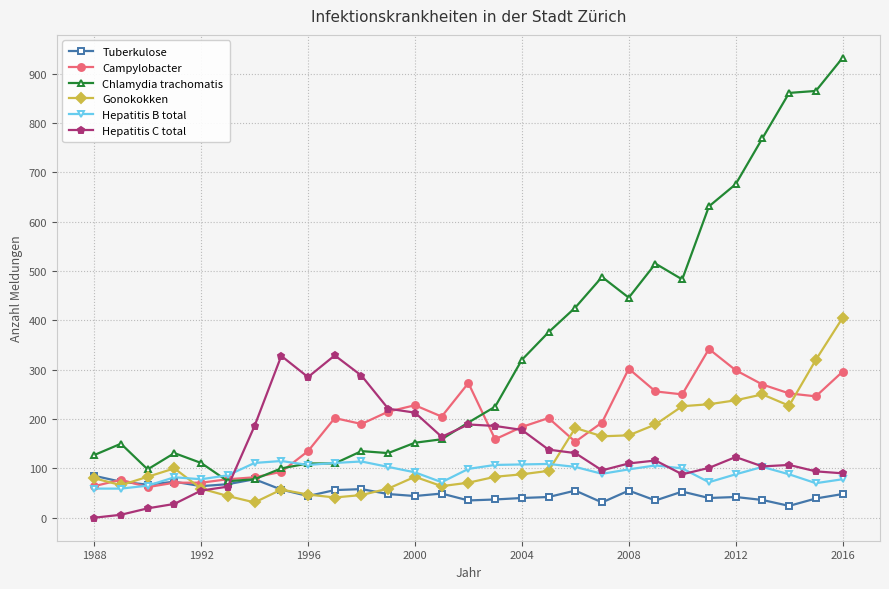

What is the sum of all Tuberkulose values?

1476